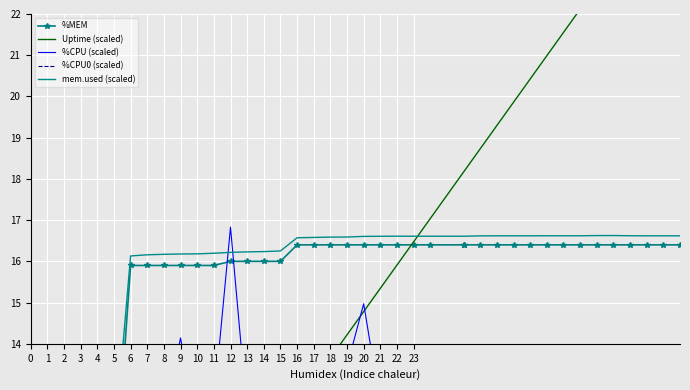

Where is %CPU (scaled) nearest to the value 8?

1